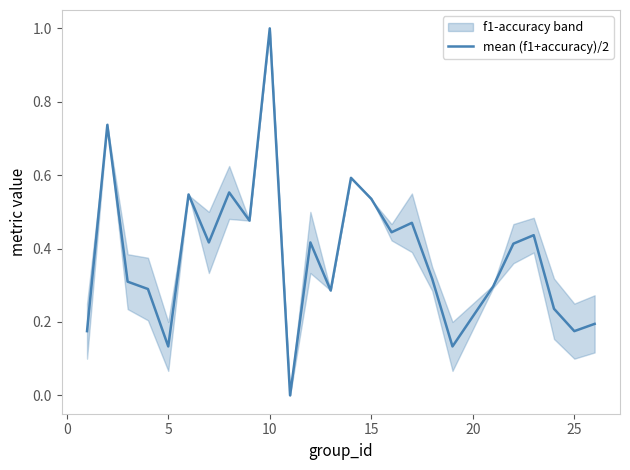

True or false: the data has more than 0 interior local peaks.

True